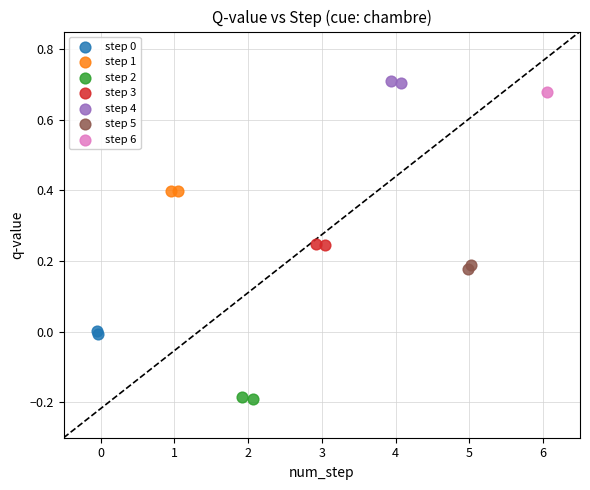

Which series contains the lowest Y value?

step 2